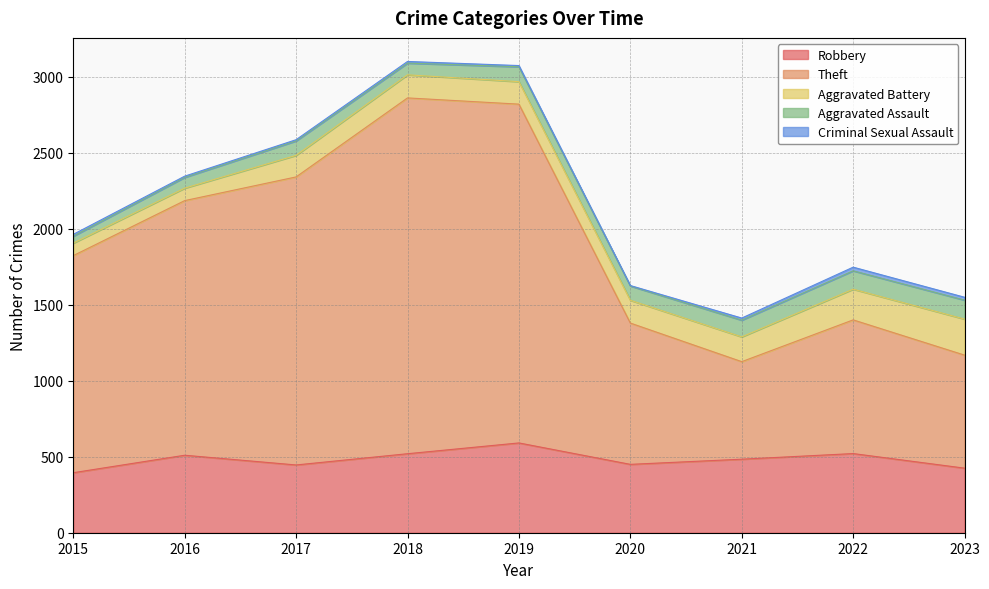

Count the number of data series in this chart.

5